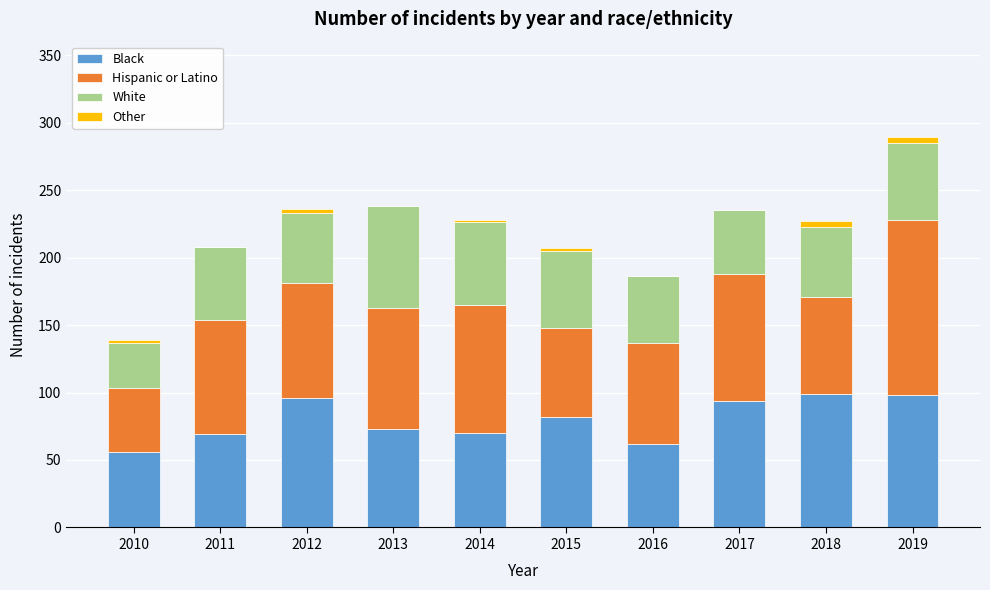

What is the highest value of the Black series?

99